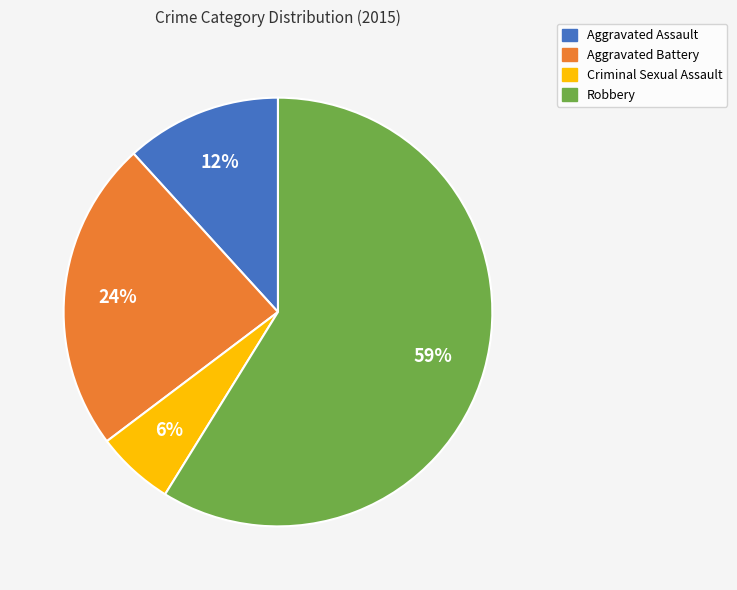

Is there any slice that represents more than half of the pie?

Yes